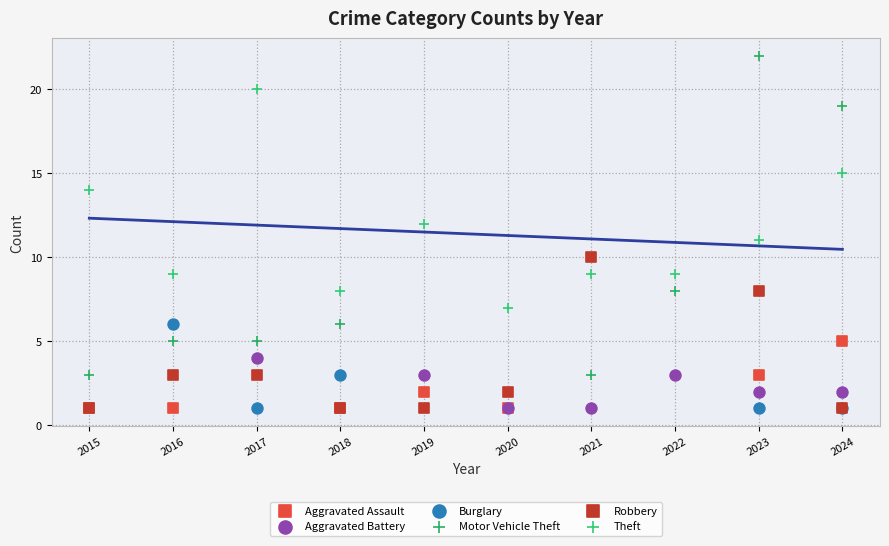

Which series has the widest spread of Y values?

Motor Vehicle Theft